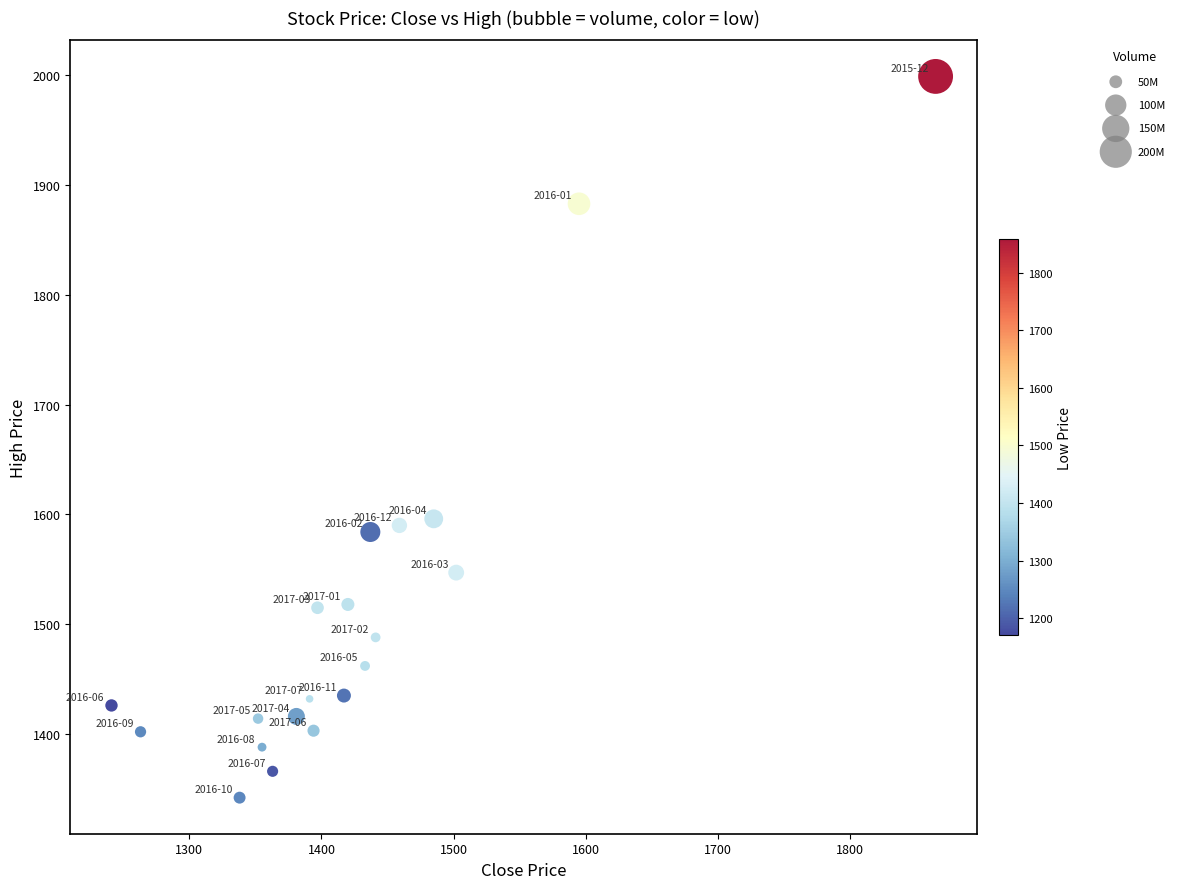

What is the range of Y values (max minus min)?

657